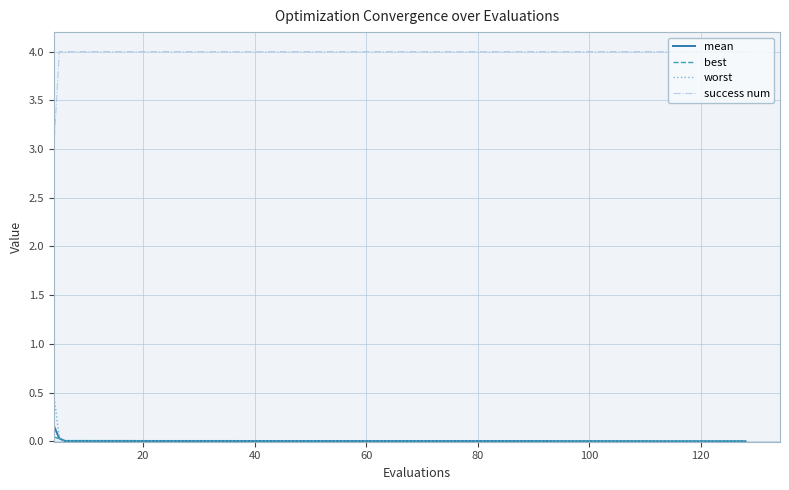

Which series has the largest range (max minus min)?

success num